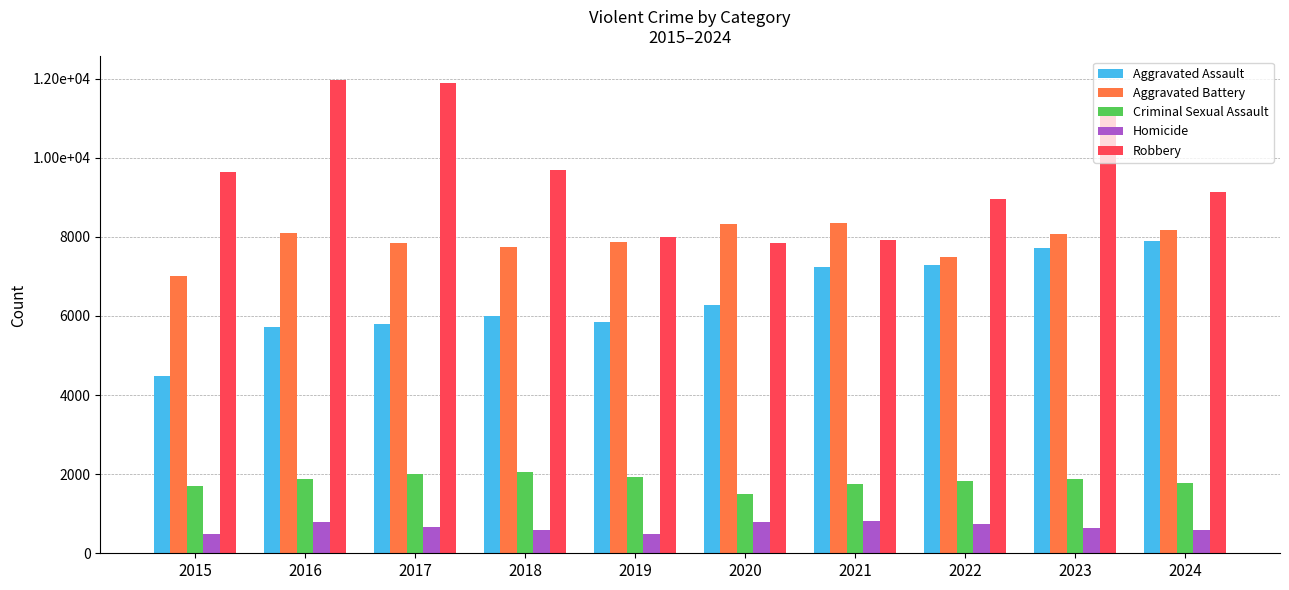

Does the chart contain stacked bars?

No